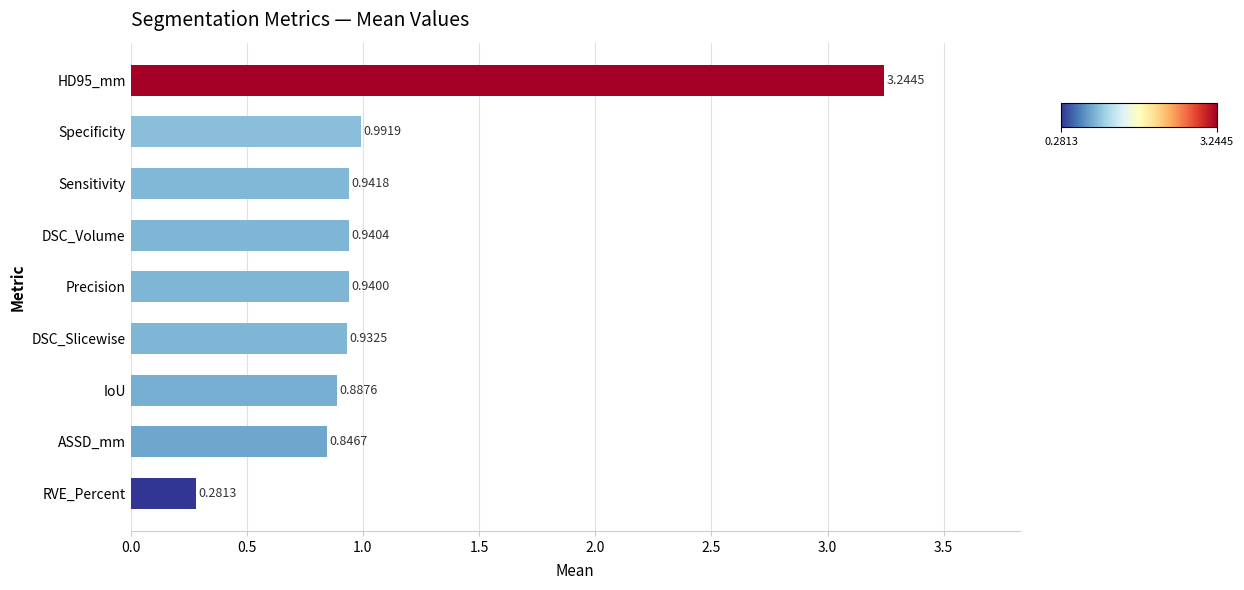

At which label is the value closest to 1?

Specificity